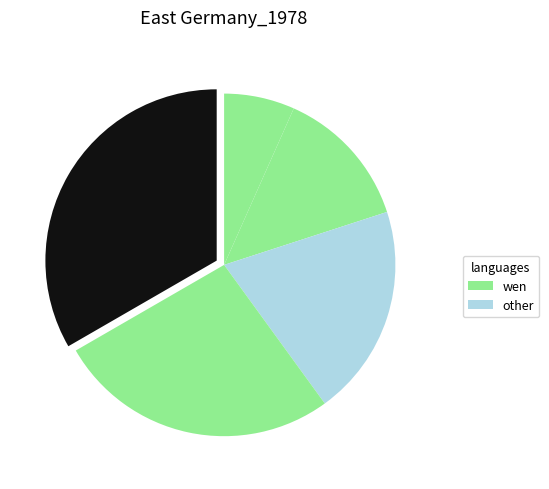

Count the number of slices in the pie.

5